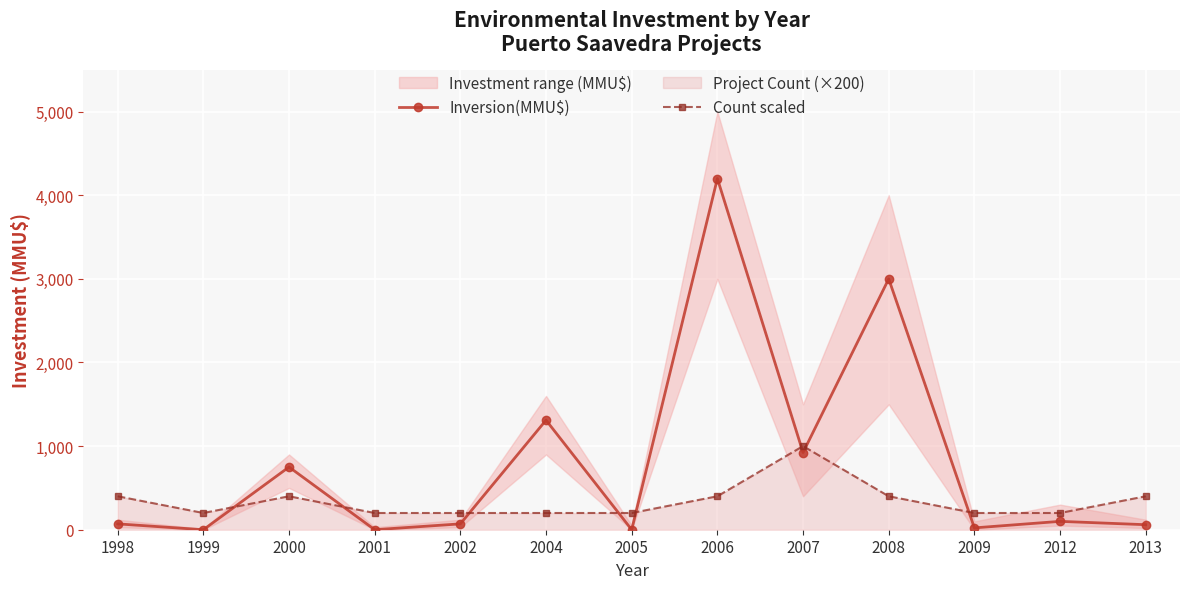

How many data points in Inversion(MMU$) are less than 70?

5